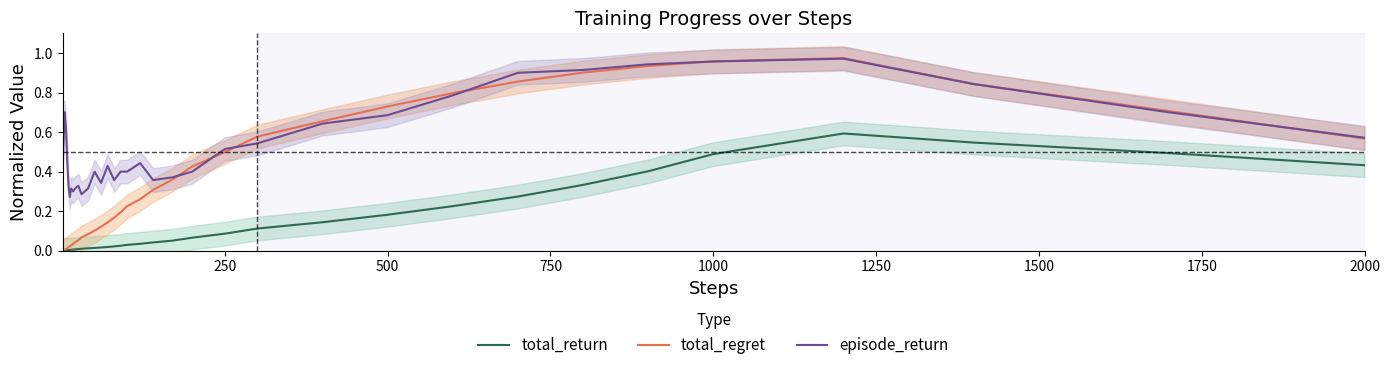

What is the sum of all episode_return values?

21.2